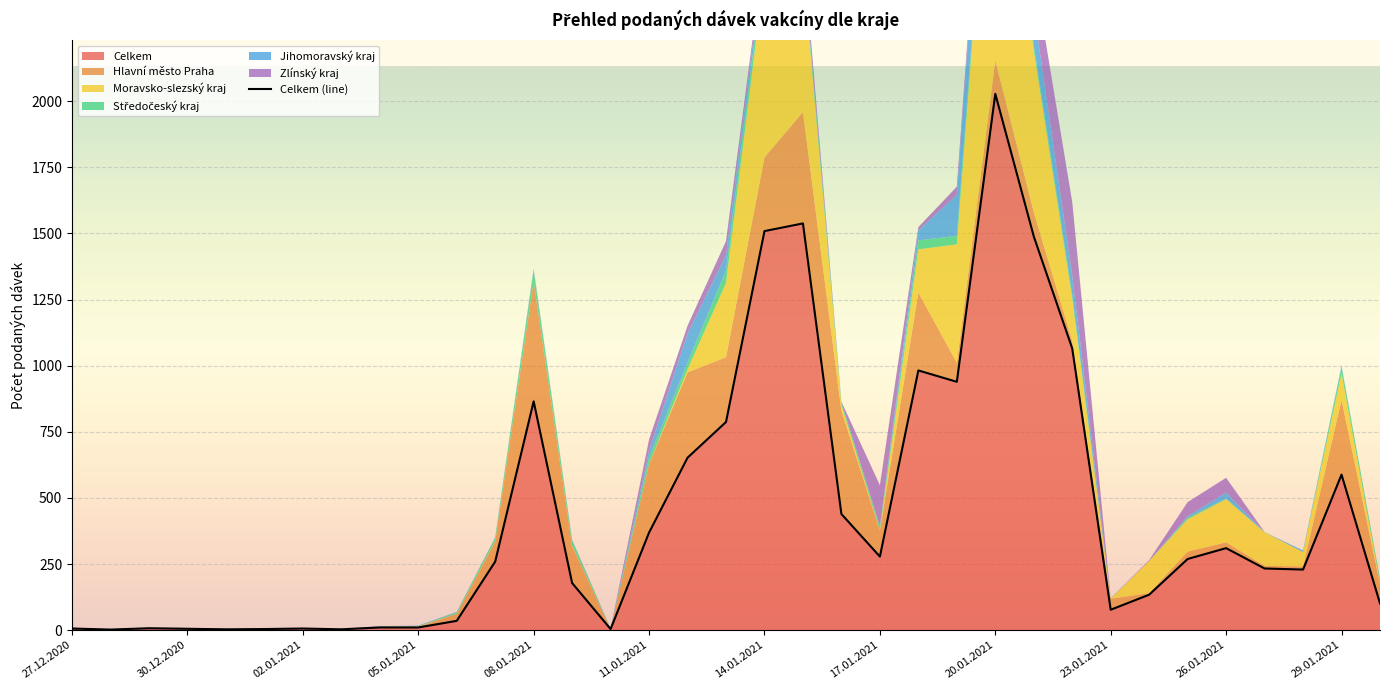

What is the label of the 26th point from the right?

05.01.2021